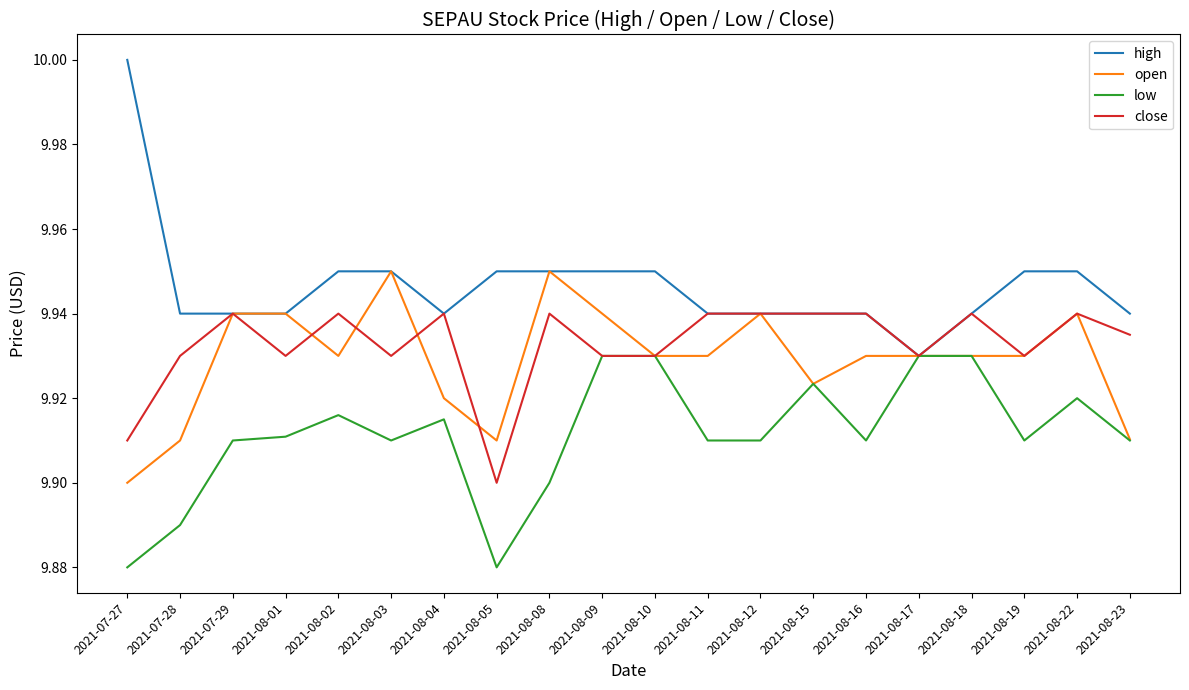

Which series has the largest range (max minus min)?

high